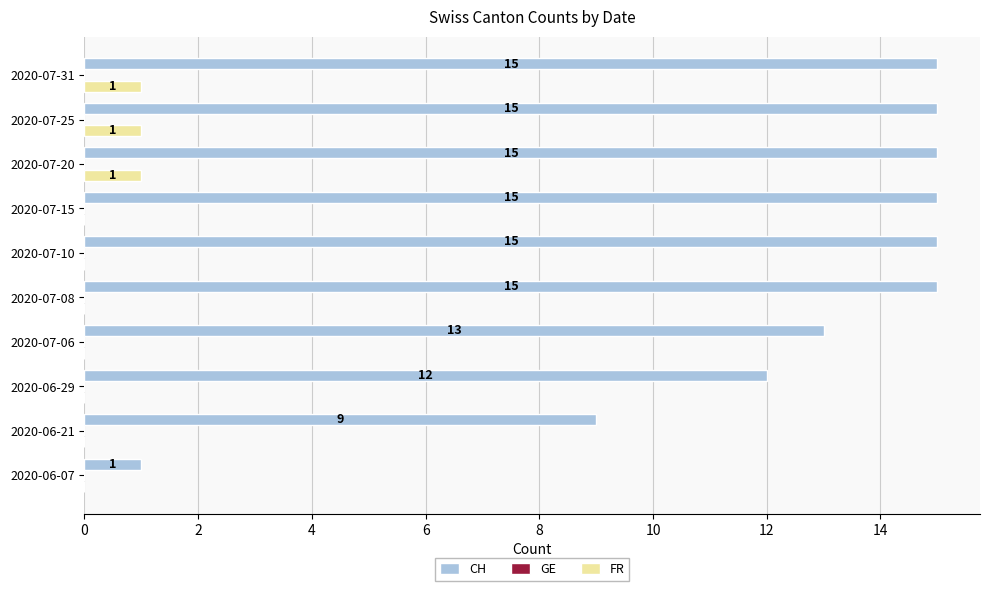

How many data points does each series have?

10